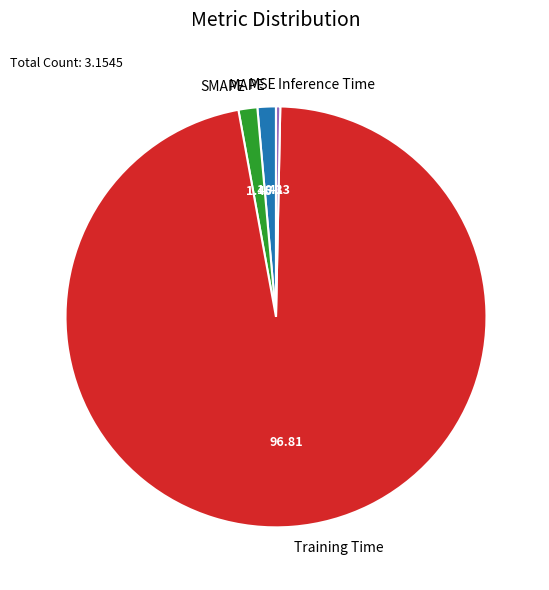

Does Training Time account for over 50% of the chart?

Yes